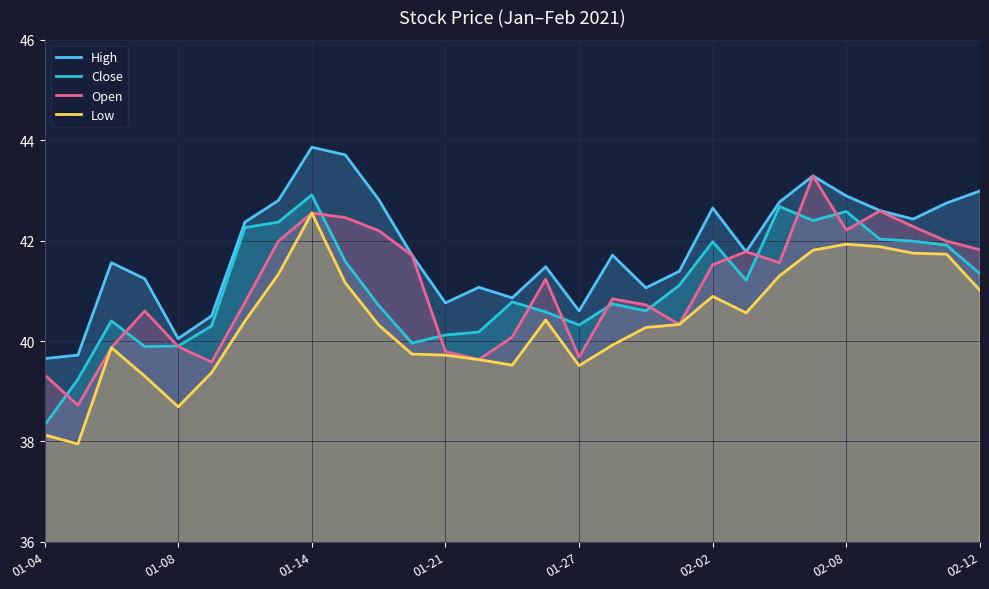

Rank the series at 15 from highest to lowest value.

High, Open, Close, Low